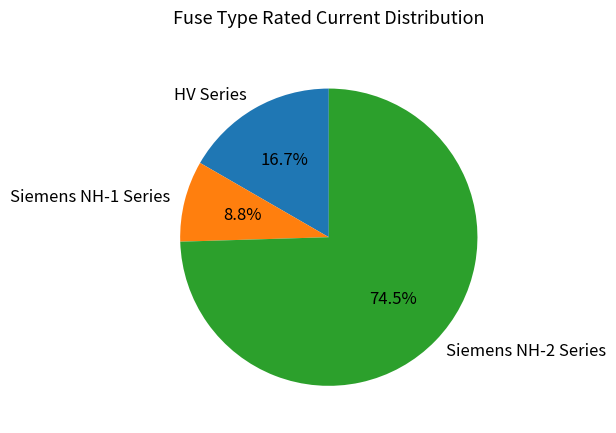

What is the smallest slice in the pie chart?

Siemens NH-1 Series